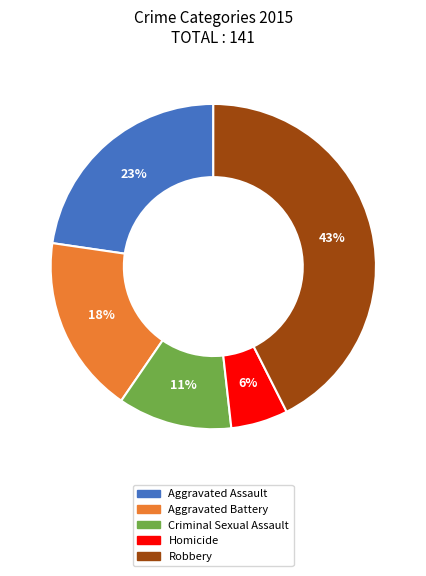

Between Aggravated Assault and Criminal Sexual Assault, which is larger?

Aggravated Assault